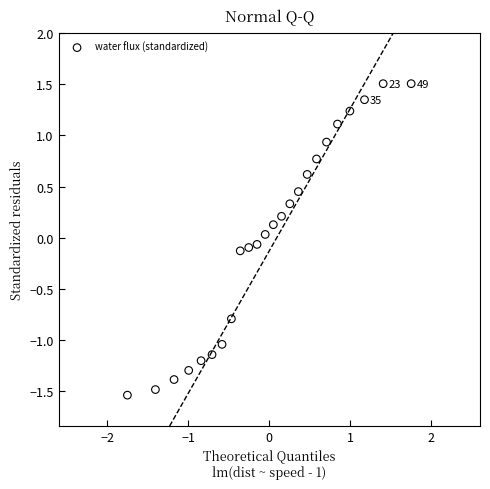

How many points are shown in the scatter plot?

24